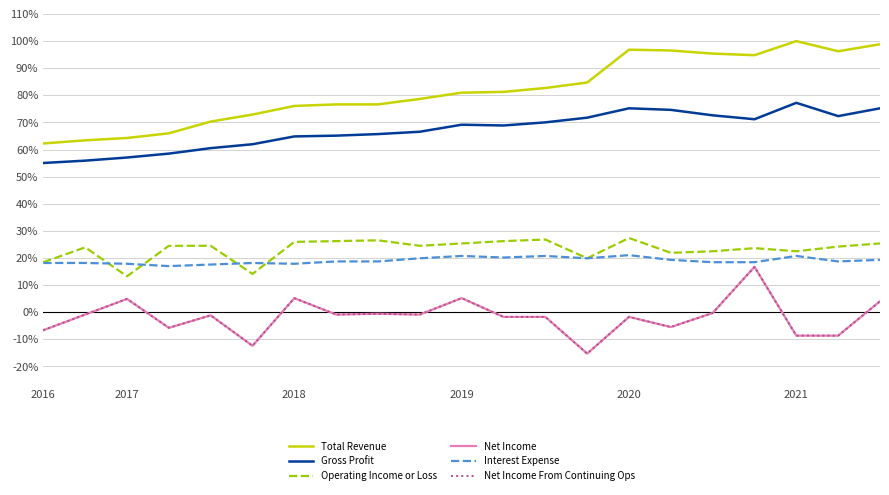

Is this an area chart (filled region under the line)?

No